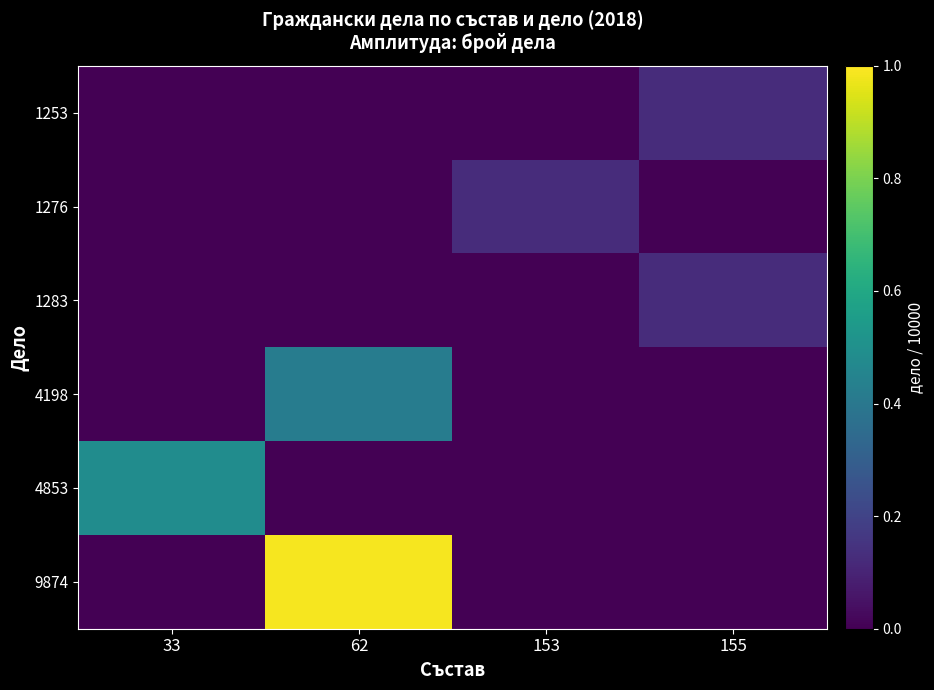

Reading right to left, list all the values displayed in this chart.

1253: 155=0.1	153=0.0	62=0.0	33=0.0
1276: 155=0.0	153=0.1	62=0.0	33=0.0
1283: 155=0.1	153=0.0	62=0.0	33=0.0
4198: 155=0.0	153=0.0	62=0.4	33=0.0
4853: 155=0.0	153=0.0	62=0.0	33=0.5
9874: 155=0.0	153=0.0	62=1.0	33=0.0